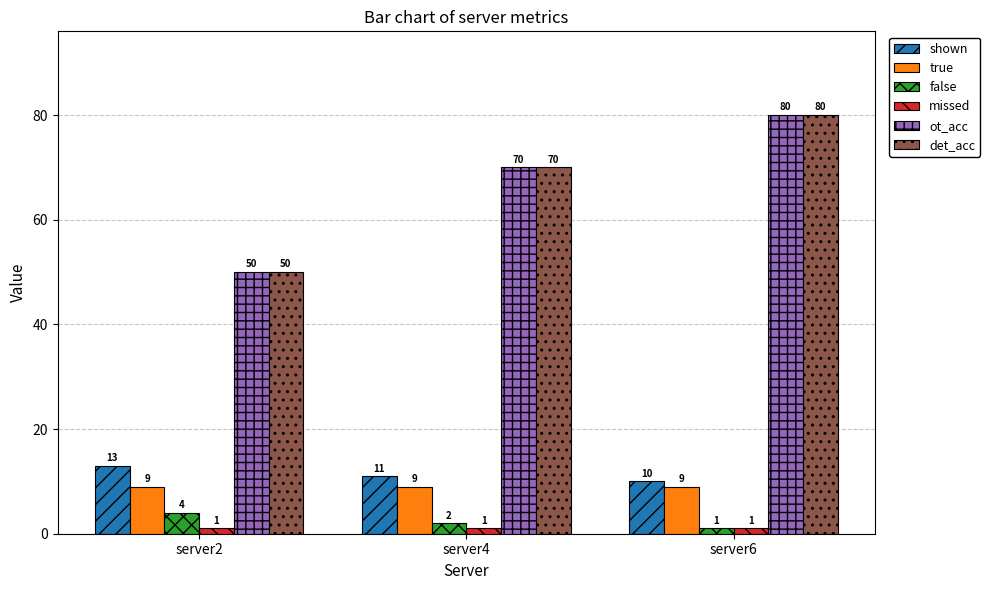

Which label corresponds to the largest value in the chart?

server6